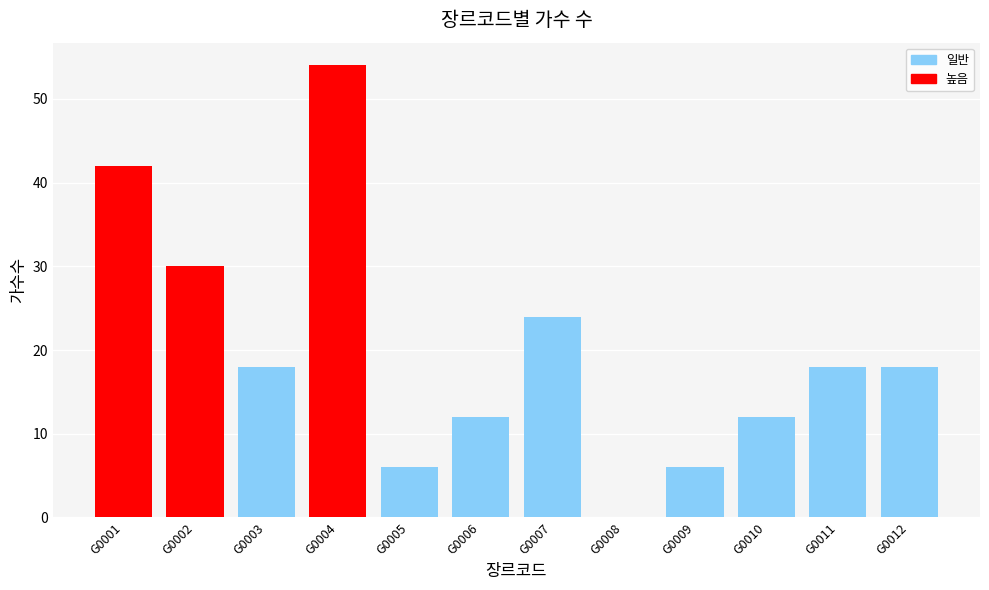

What is the maximum value shown in the chart?

54